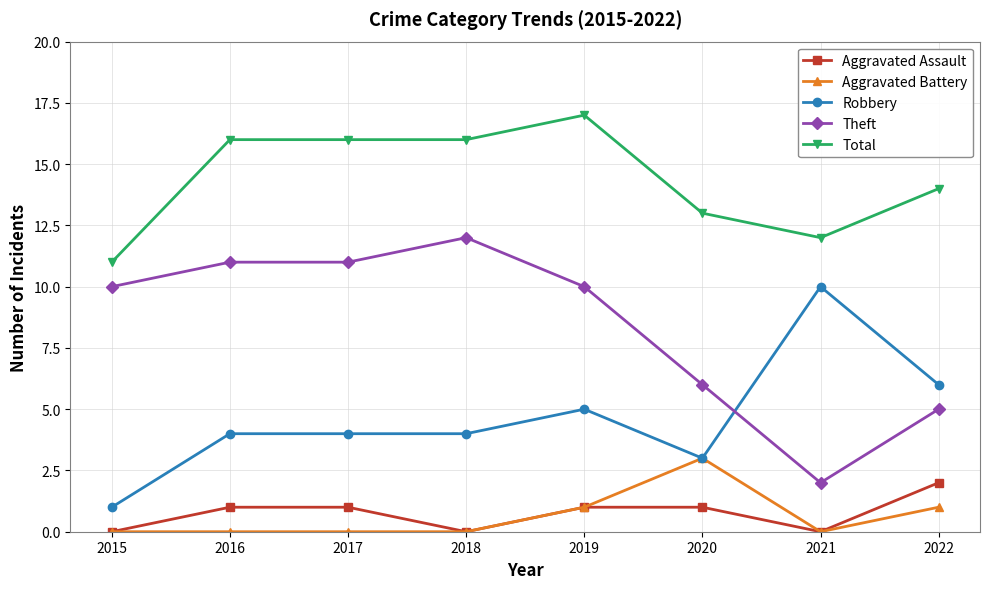

True or false: Aggravated Assault and Total cross at least once.

False